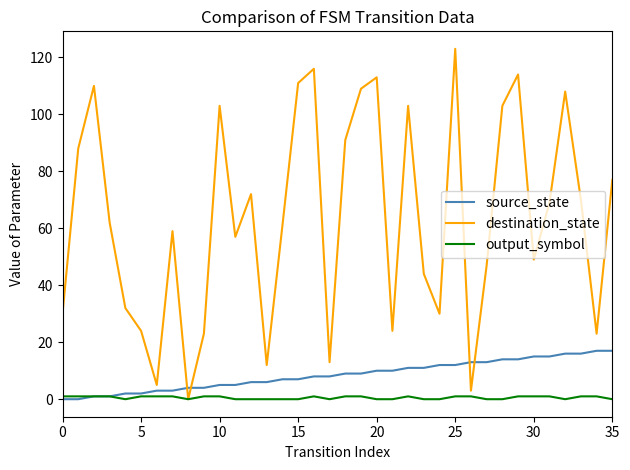

Which series has the largest total across all categories?

destination_state